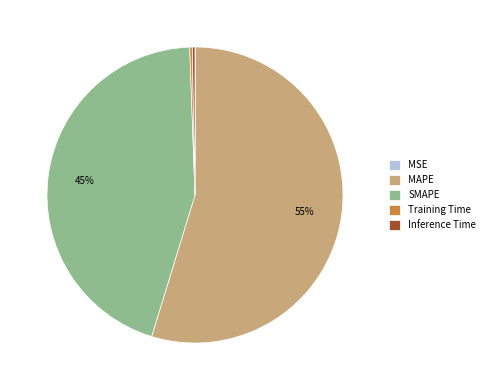

To the nearest percent, what percentage of the pie is SMAPE?

45%